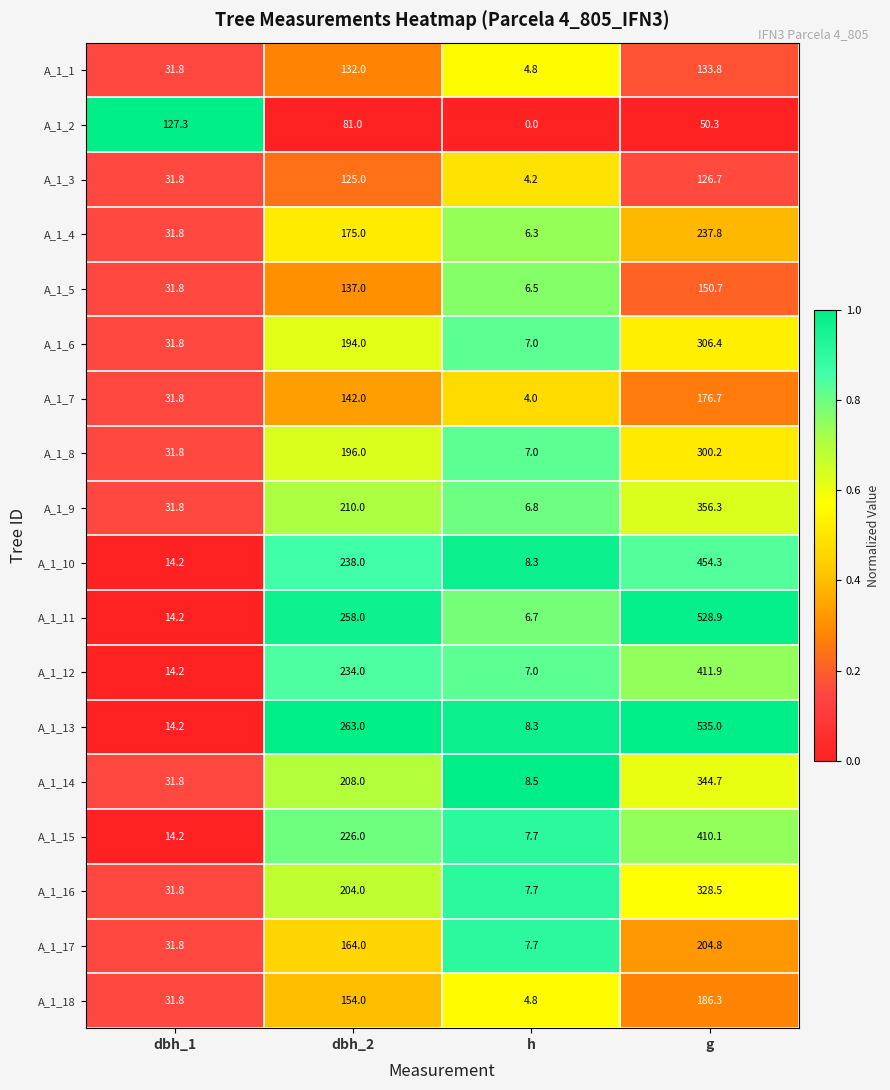

What value does the A_1_11 series have at g?

528.9